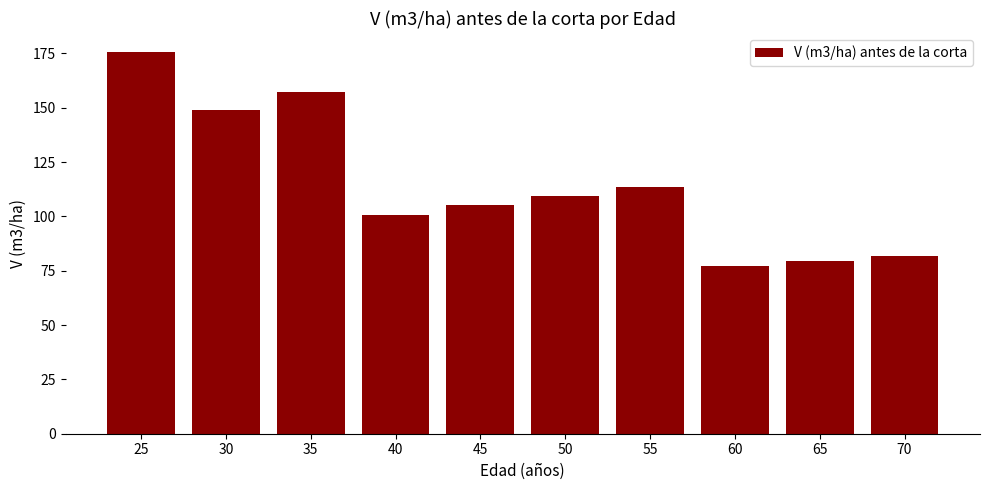

How many bars are there in total?

10